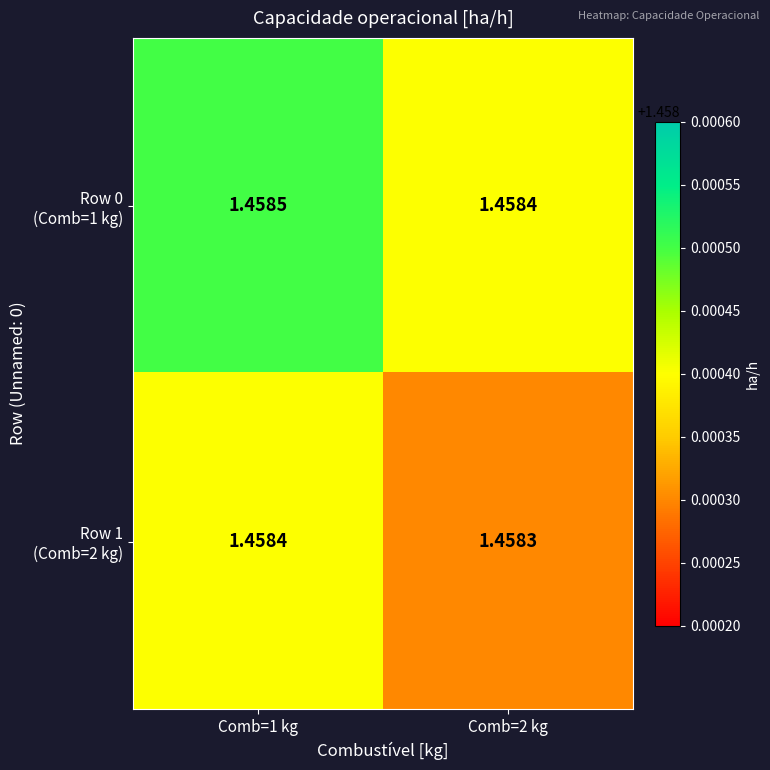

How many data points does each series have?

2